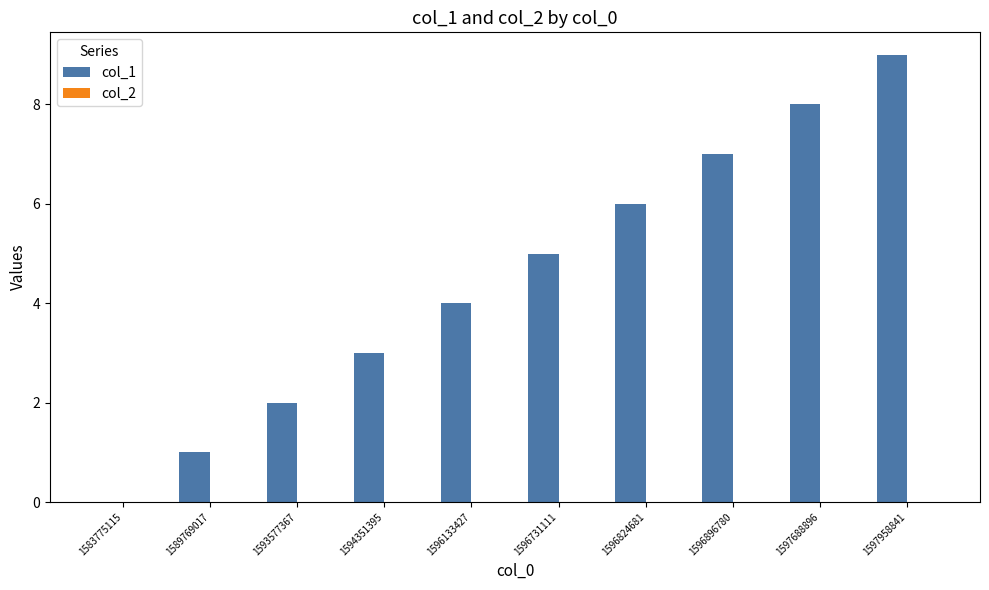

What is the greatest value displayed?

9